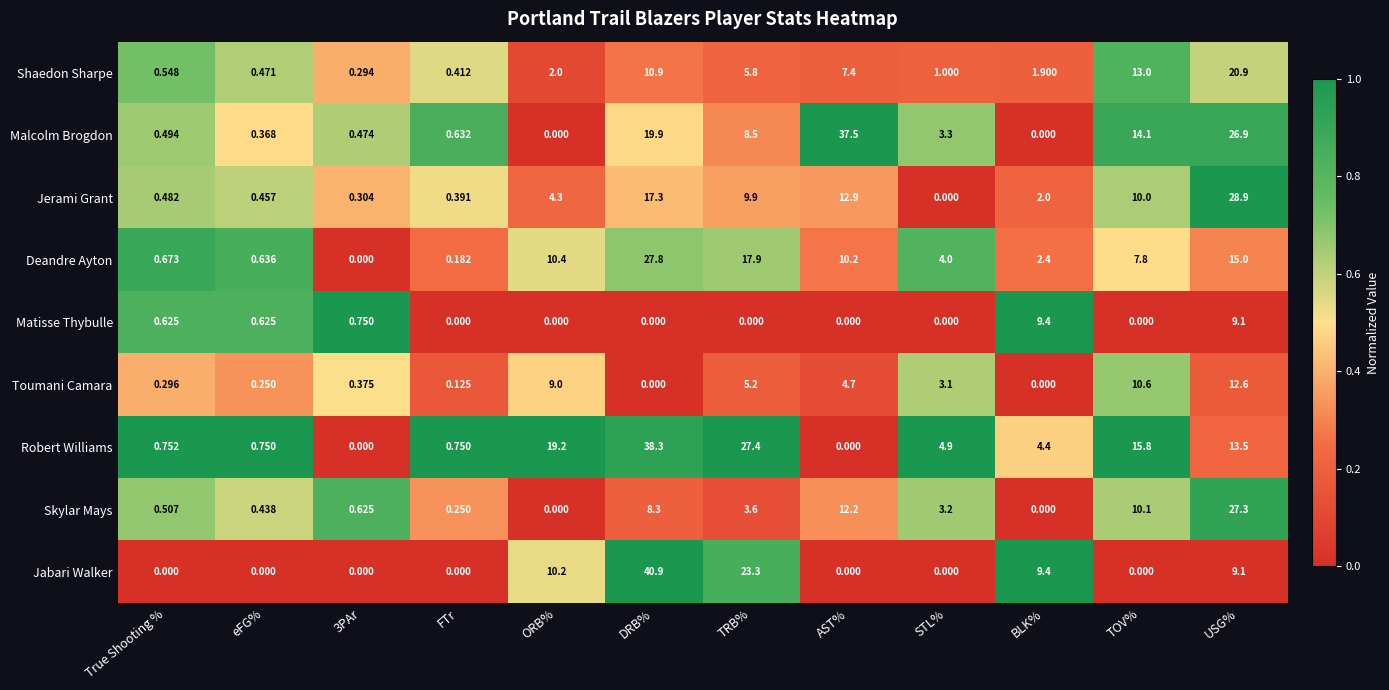

How many data points in Skylar Mays are above 3?

6